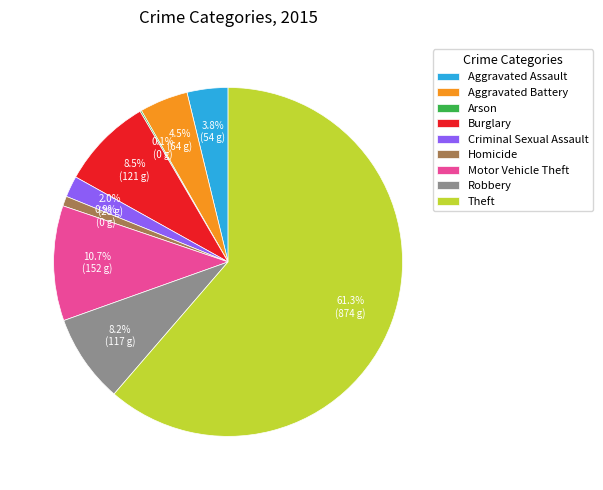

Which category has the biggest portion of the pie?

Theft